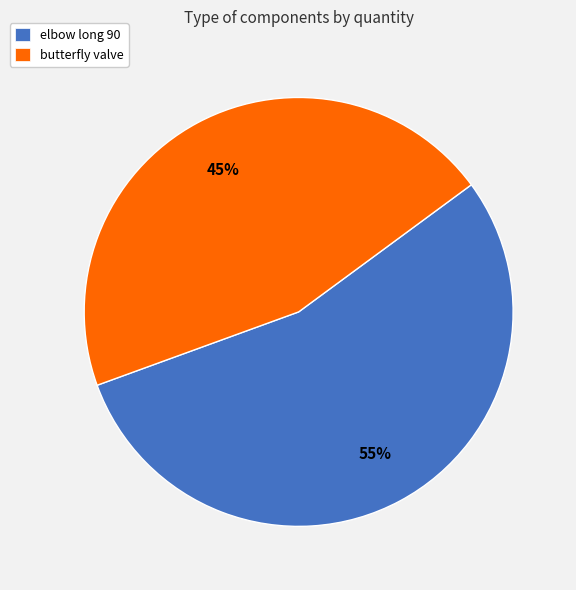

Which slice is the largest?

elbow long 90